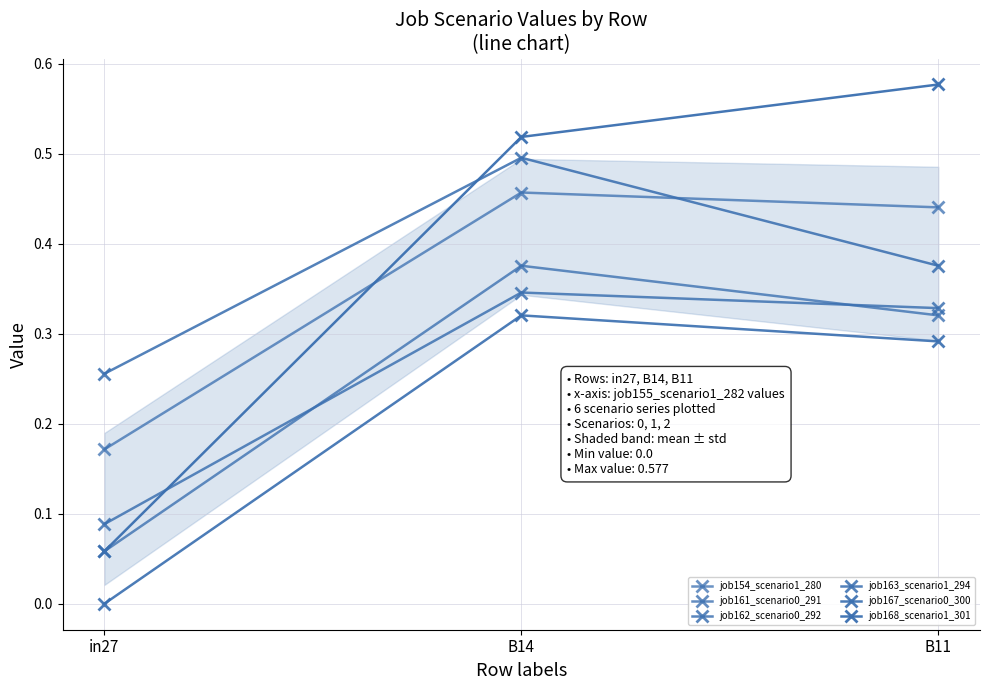

Between in27 and B11, which series saw the biggest shift?

job168_scenario1_301